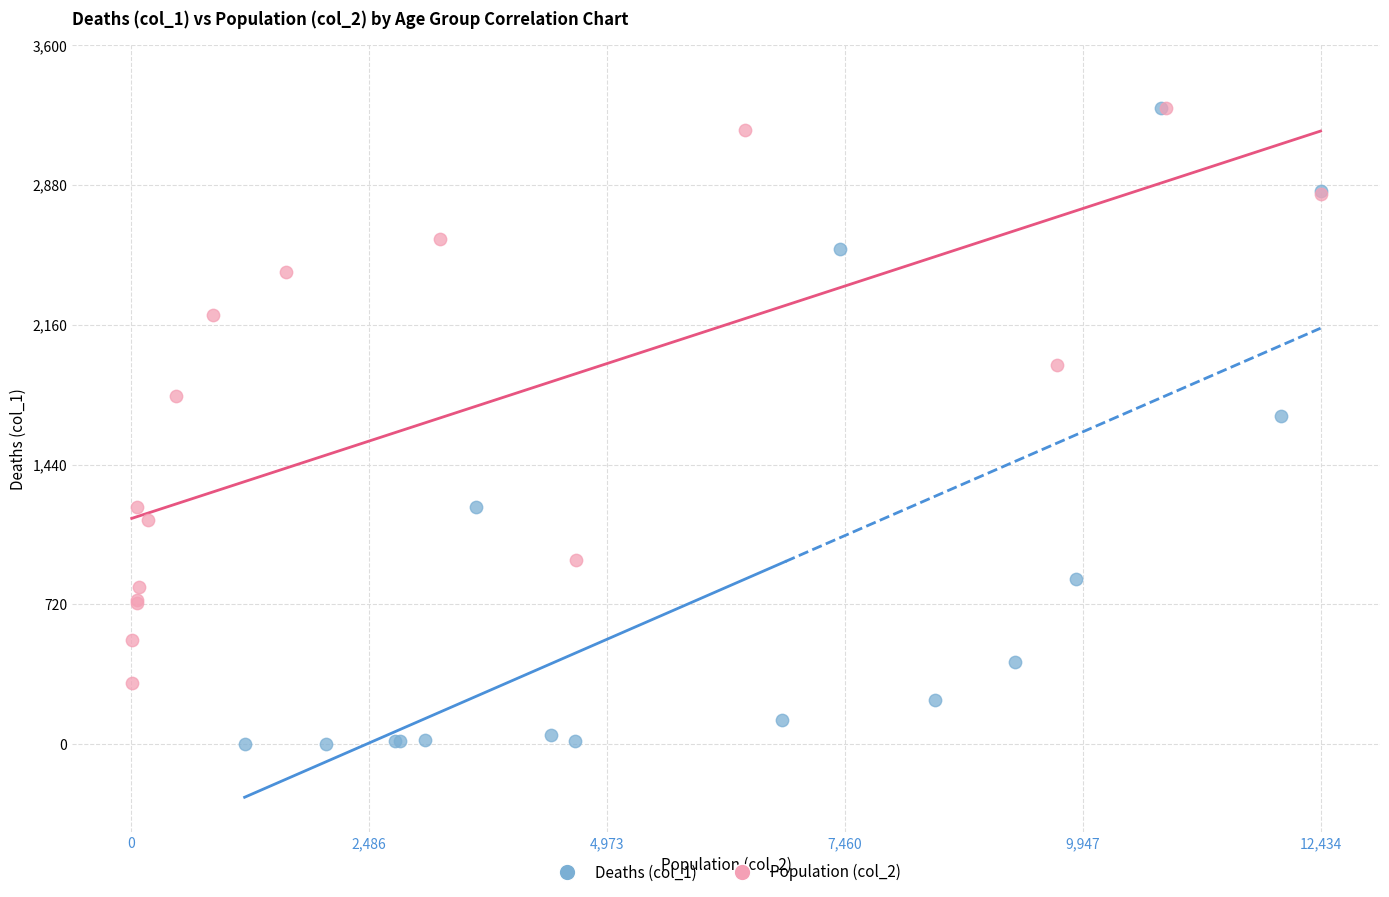

Which series contains the lowest Y value?

Deaths (col_1)